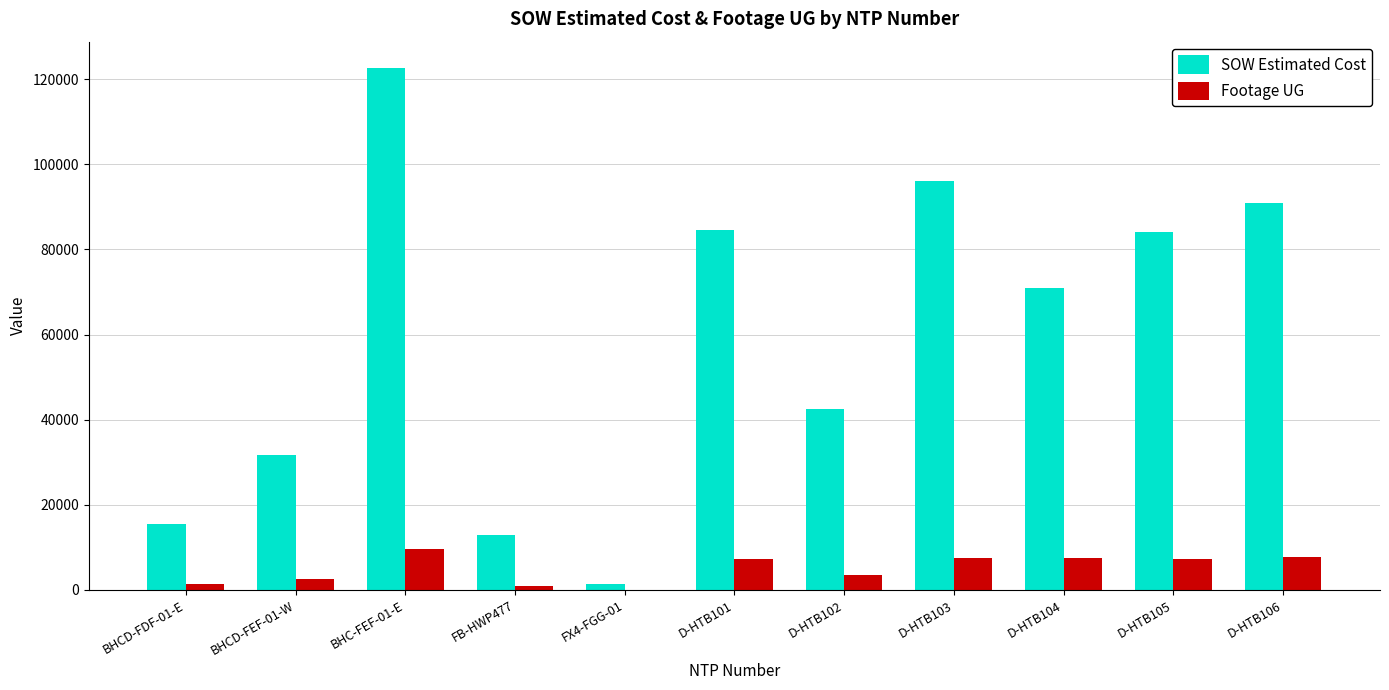

What is the difference between the SOW Estimated Cost values at BHCD-FEF-01-W and D-HTB105?

52385.3